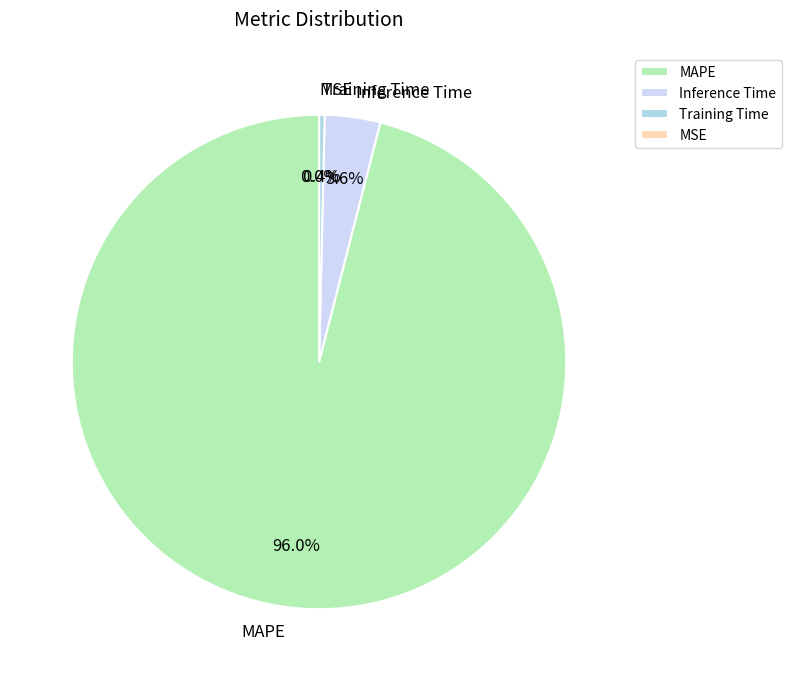

Between Training Time and MAPE, which is larger?

MAPE